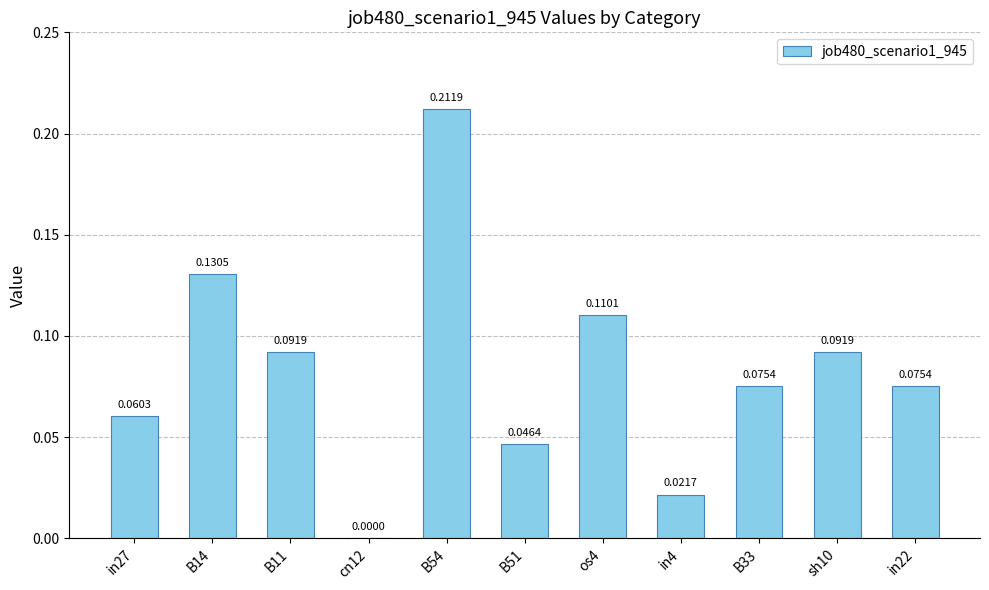

How many categories are shown in the chart?

11